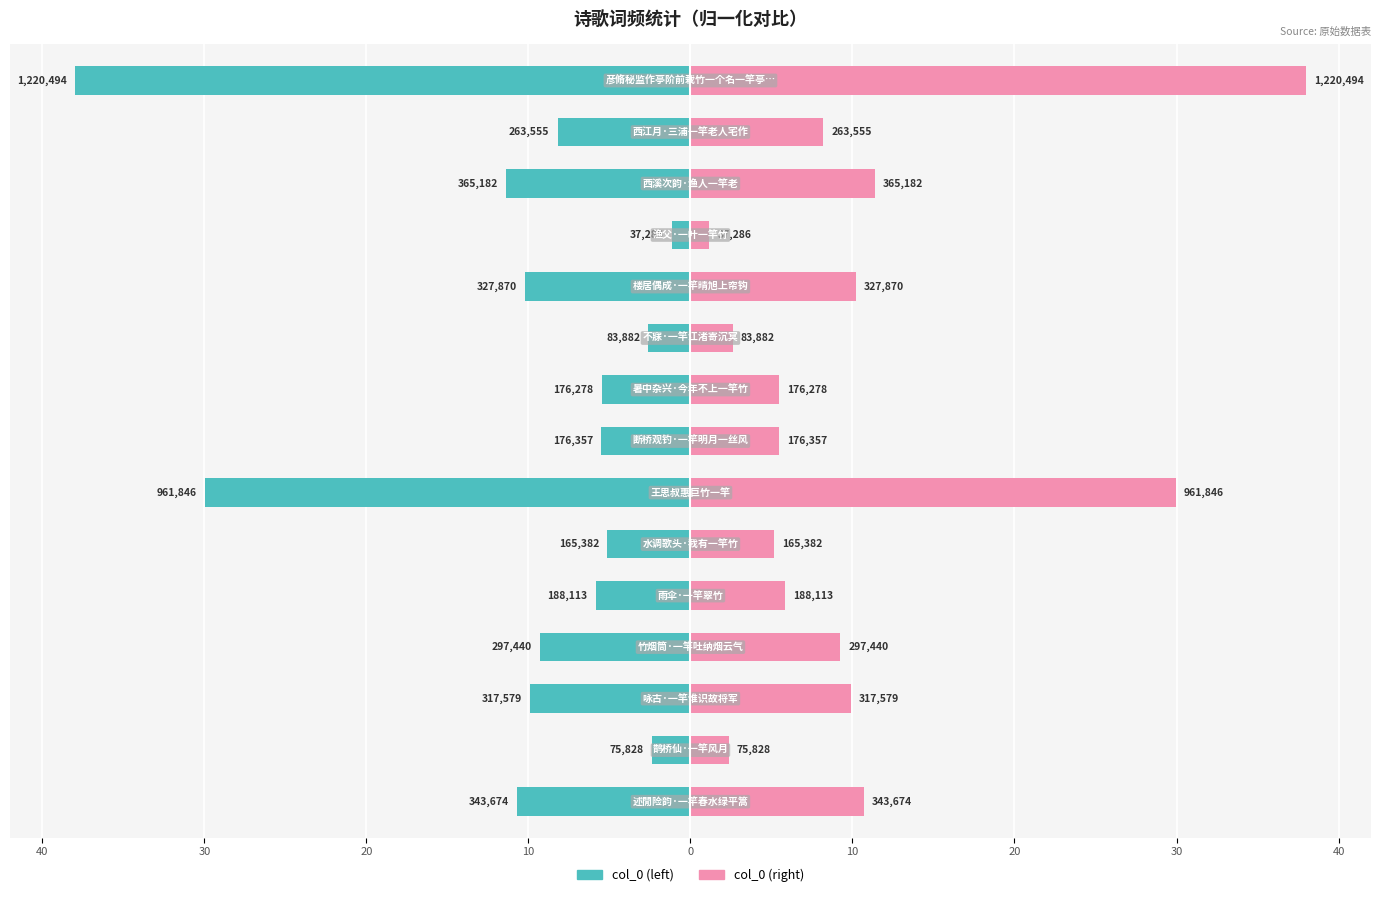

What is the difference between the highest and lowest values at 10?

18.5